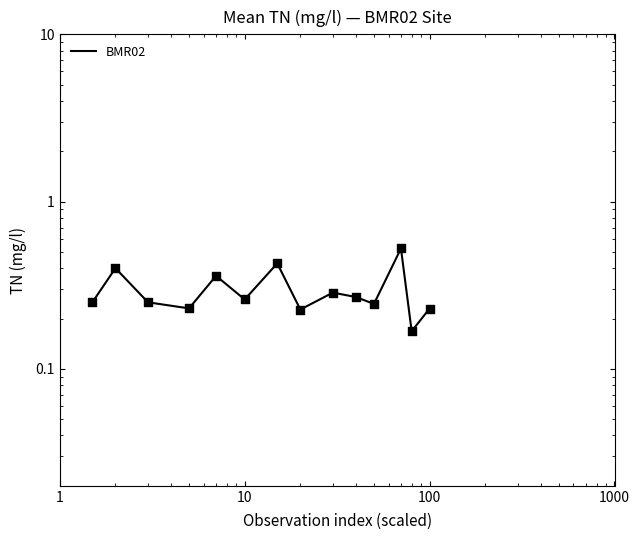

Between 100 and 1, which is larger?

1